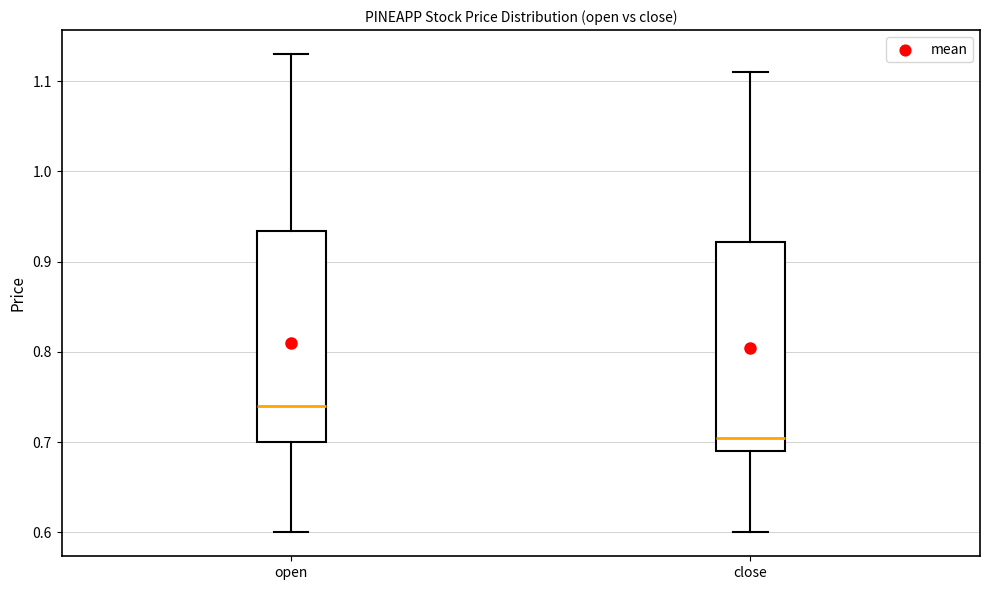

Which box has the lowest median line?

close